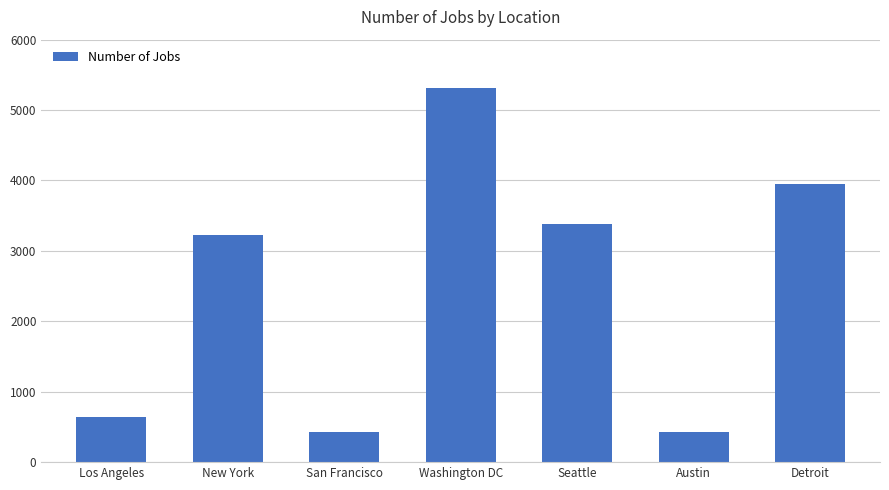

True or false: the data shows 7874 at Washington DC.

False